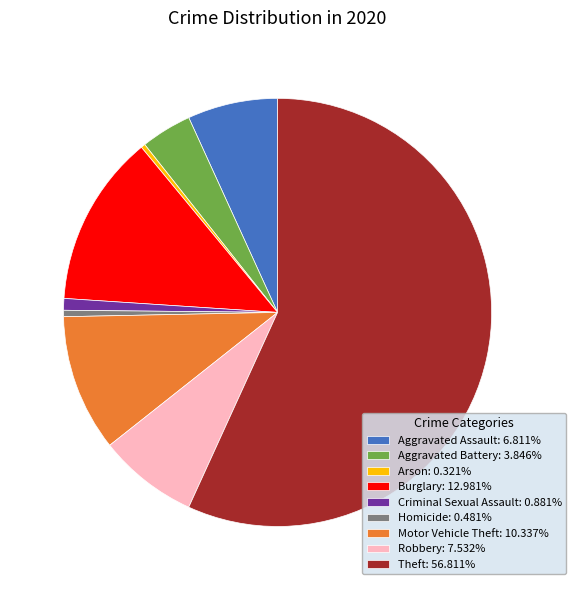

Does Homicide: 0.481% account for over 50% of the chart?

No